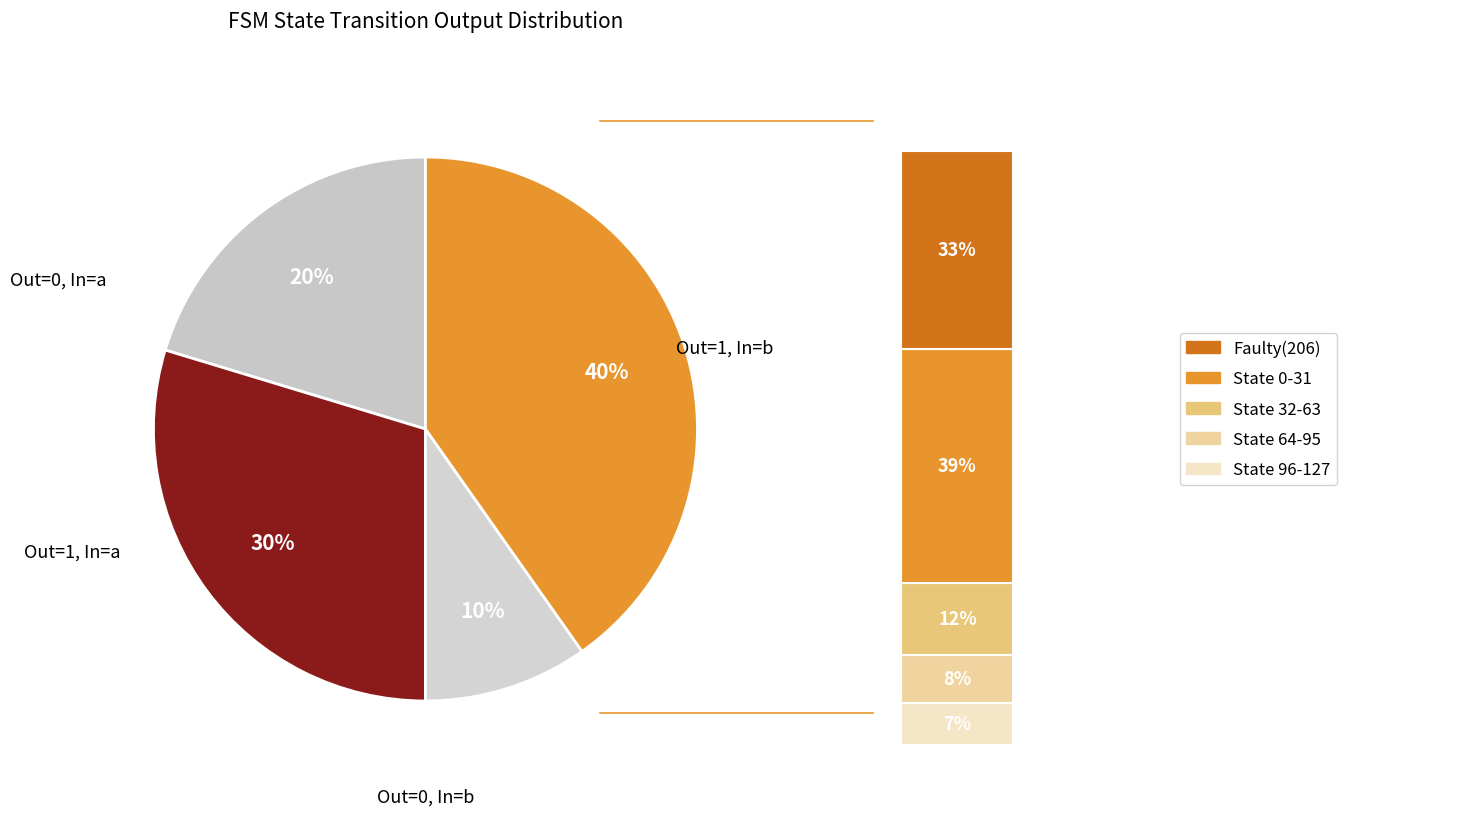

Is there any slice that represents more than half of the pie?

No